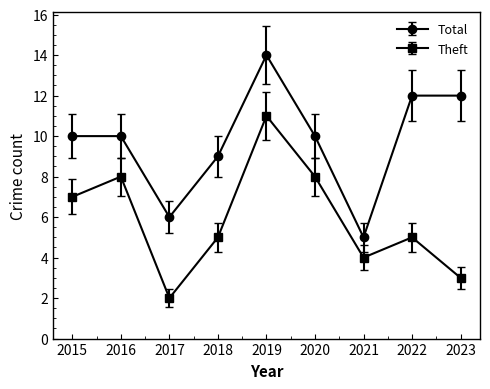

What is the minimum value shown in the chart?

2